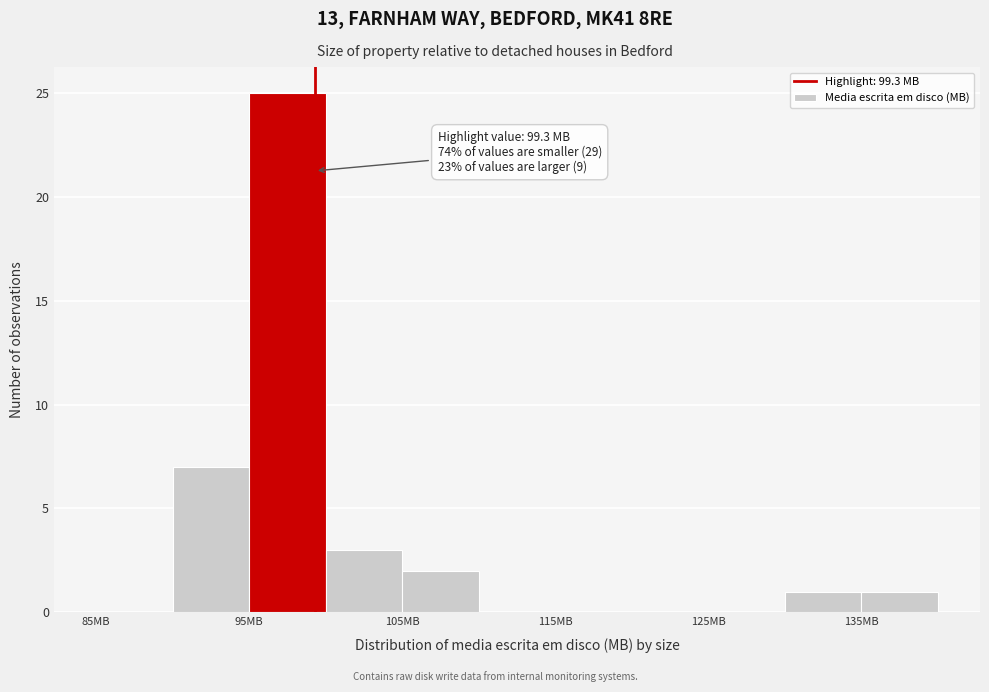

Which range on the x-axis has the tallest bar?

95 to 100